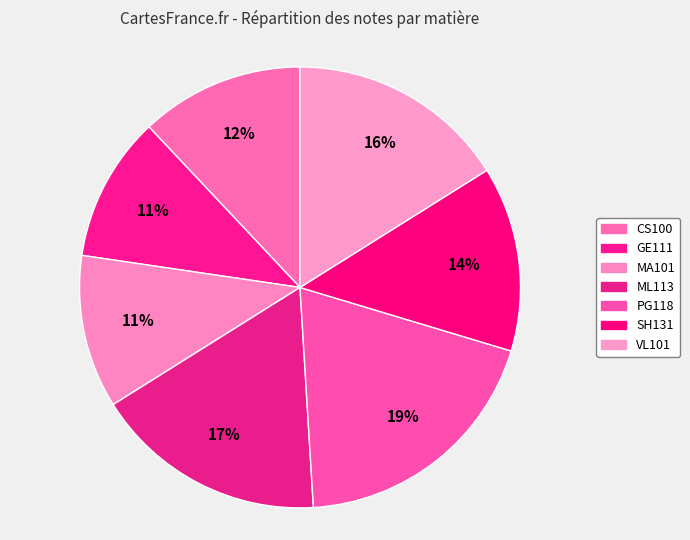

Rank the categories by value from lowest to highest.

GE111, MA101, CS100, SH131, VL101, ML113, PG118